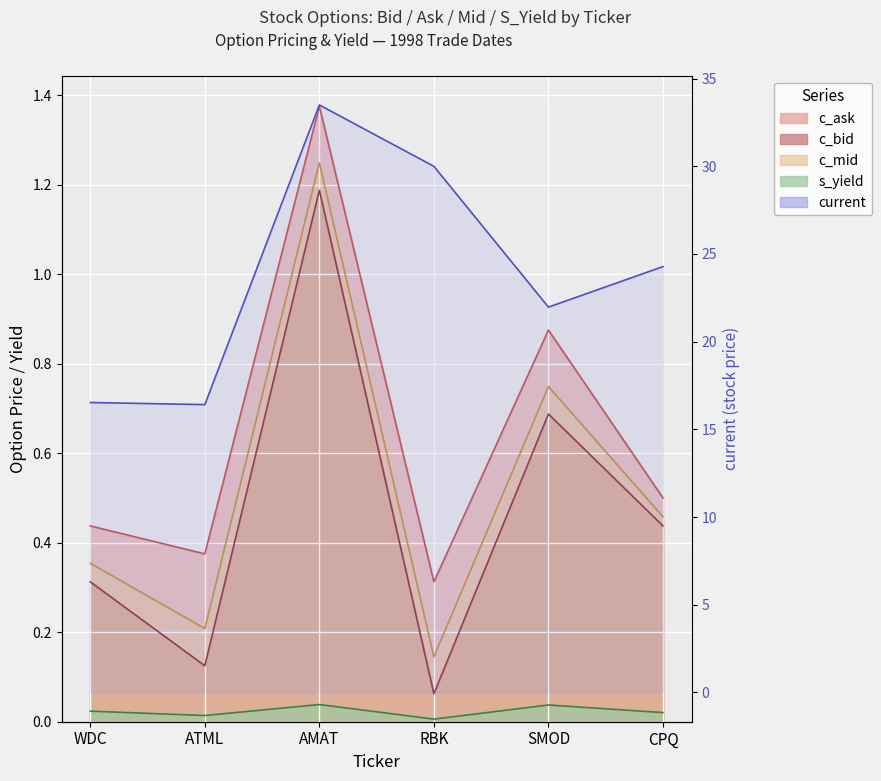

Is the value of current at WDC greater than the value of c_mid at AMAT?

Yes